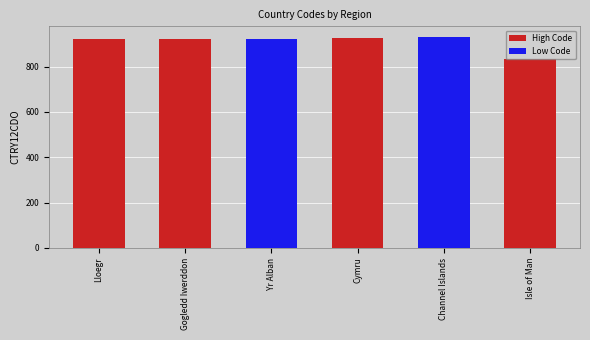

What is the approximate value at Channel Islands, to the nearest 5?

930